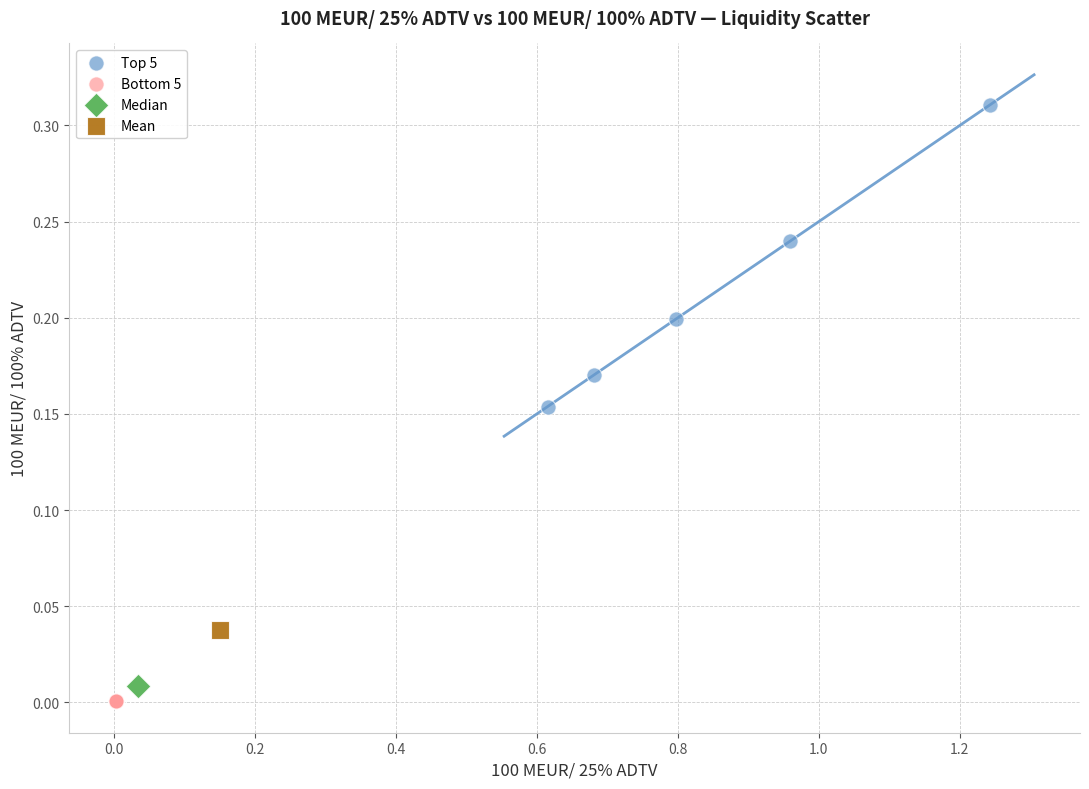

What are all the series names shown in the legend?

Top 5, Bottom 5, Median, Mean